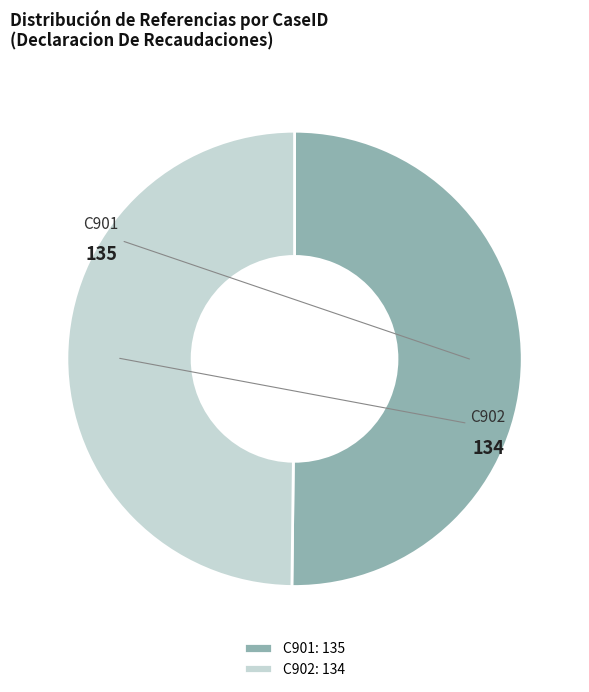

How many slices are in this pie chart?

2